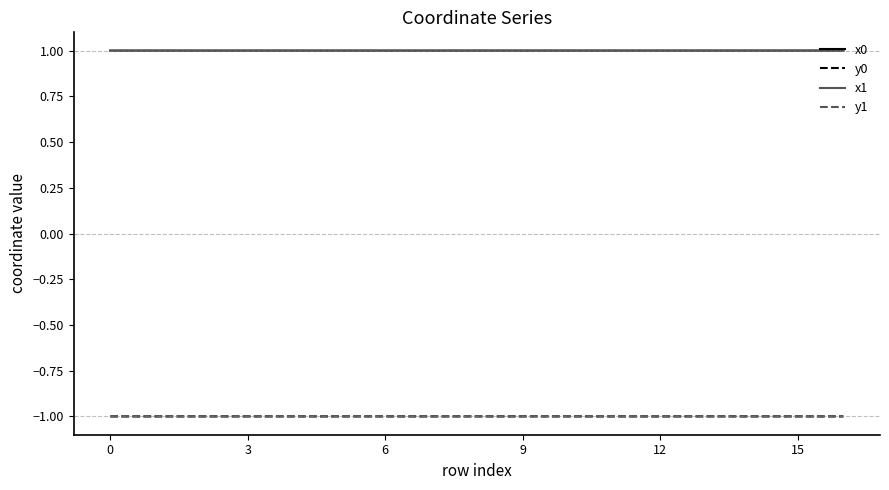

What is the minimum value for x1?

1.0